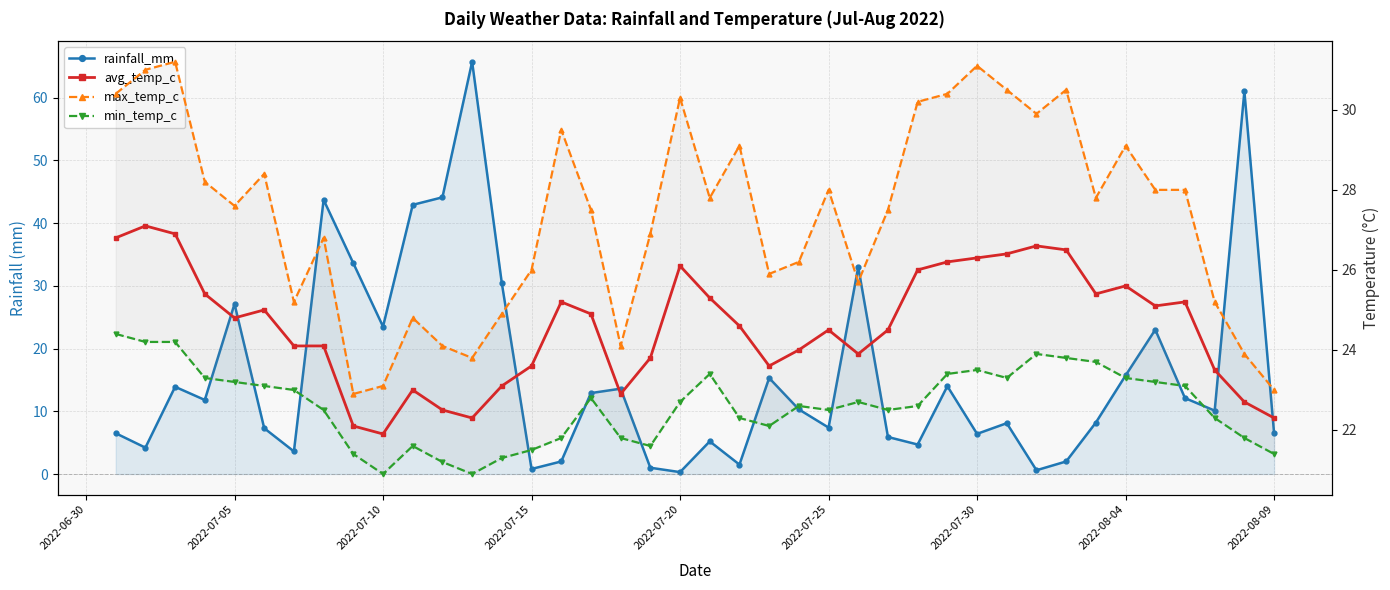

True or false: min_temp_c and avg_temp_c intersect in this chart.

False